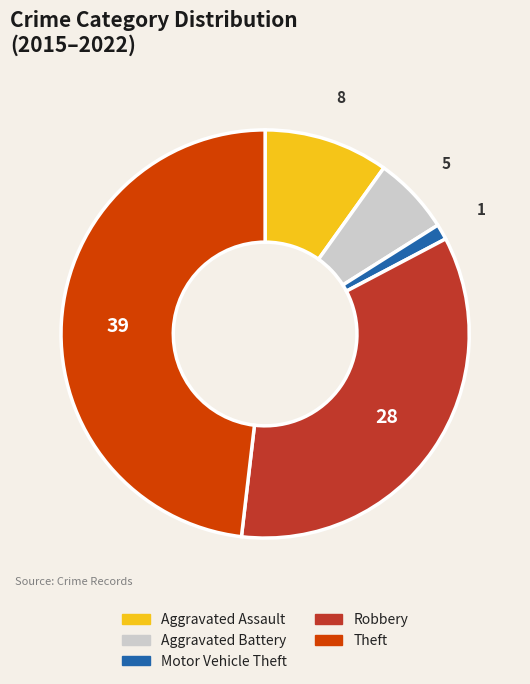

Which slice is the smallest?

Motor Vehicle Theft